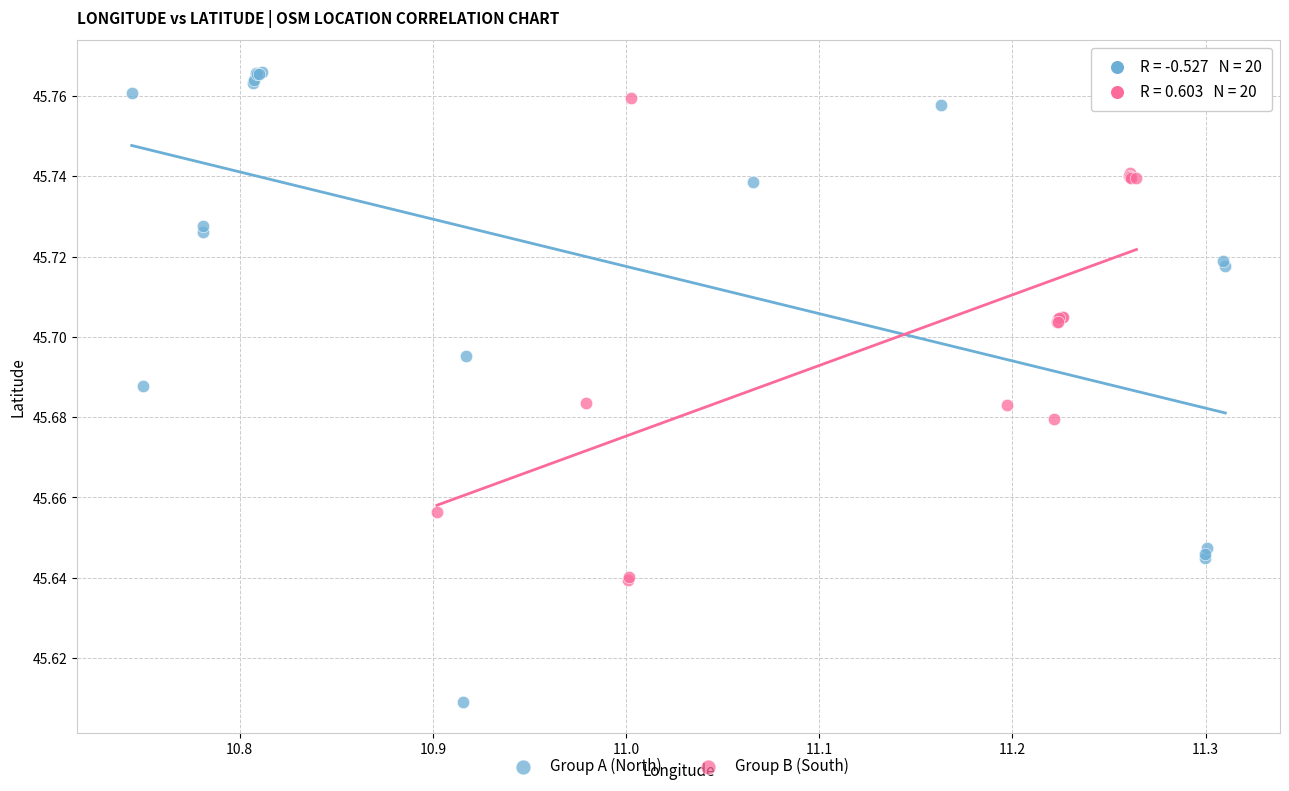

Which series has the widest spread of Y values?

Group A (North)